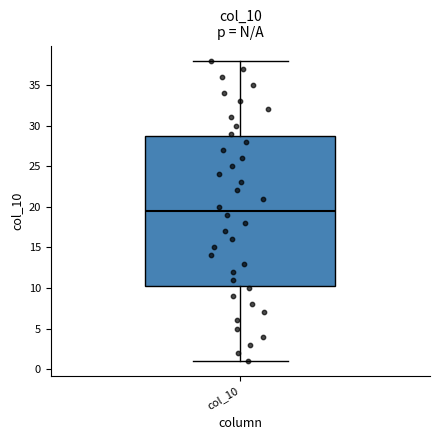

Where is the upper edge of the box for col_10 on the y-axis? The values are not printed on the chart, so give them approximately, as read against the axis.

29.0